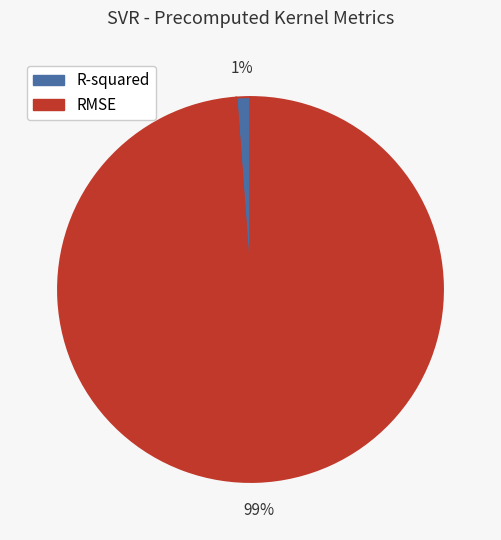

To the nearest percent, what is the combined percentage of RMSE and R-squared?

100%